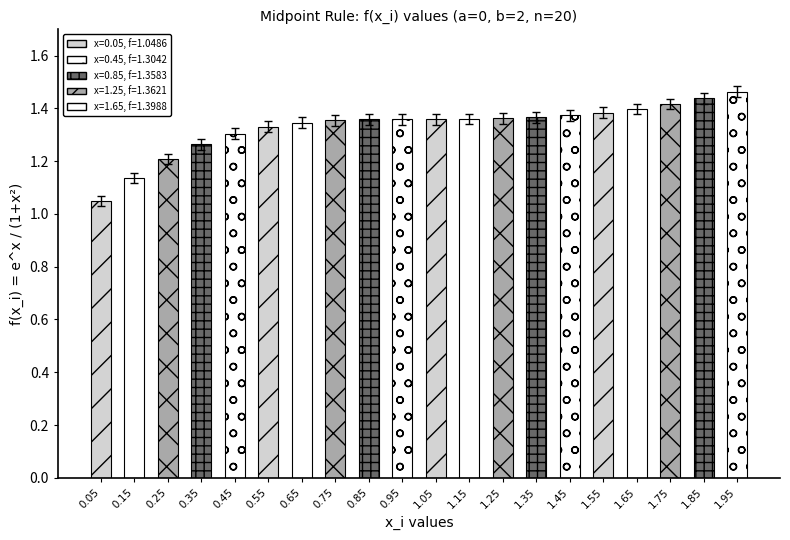

How many data points does each series have?

20